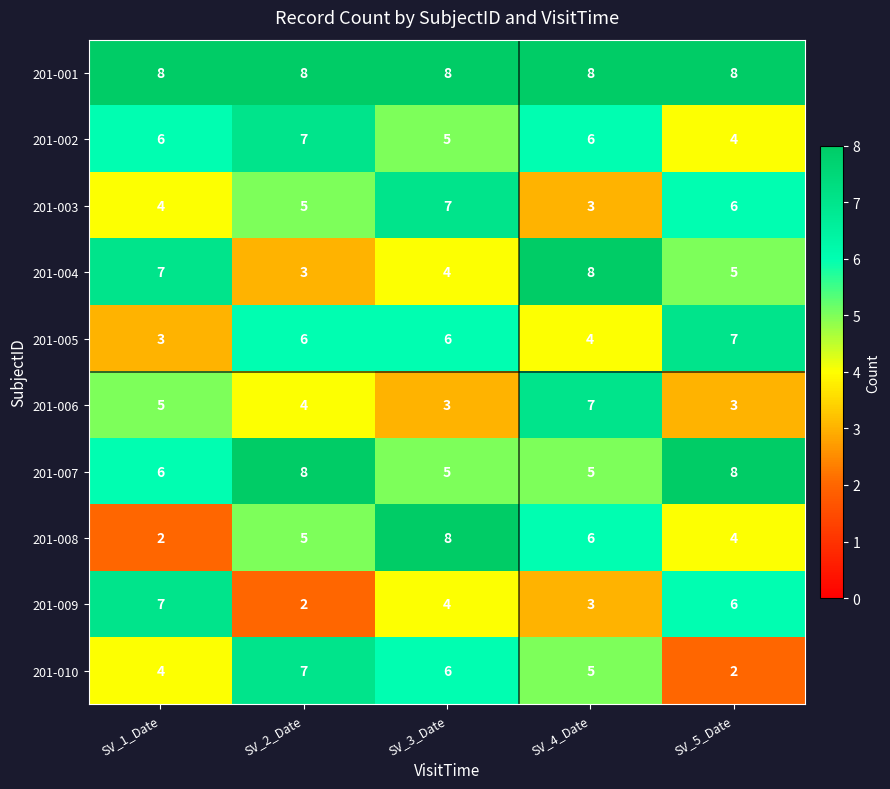

What is the difference between the highest and lowest values at SV_3_Date?

5